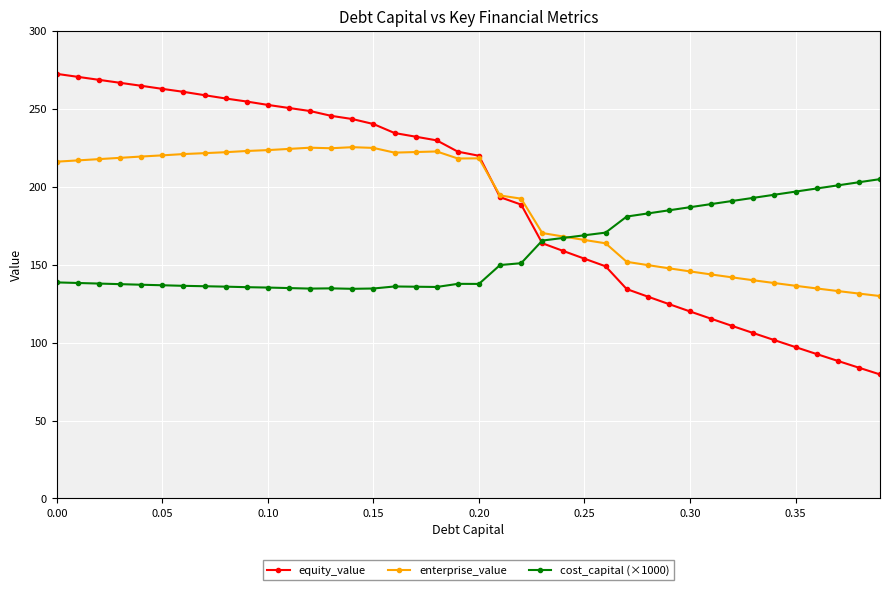

How many lines are shown in the chart?

3